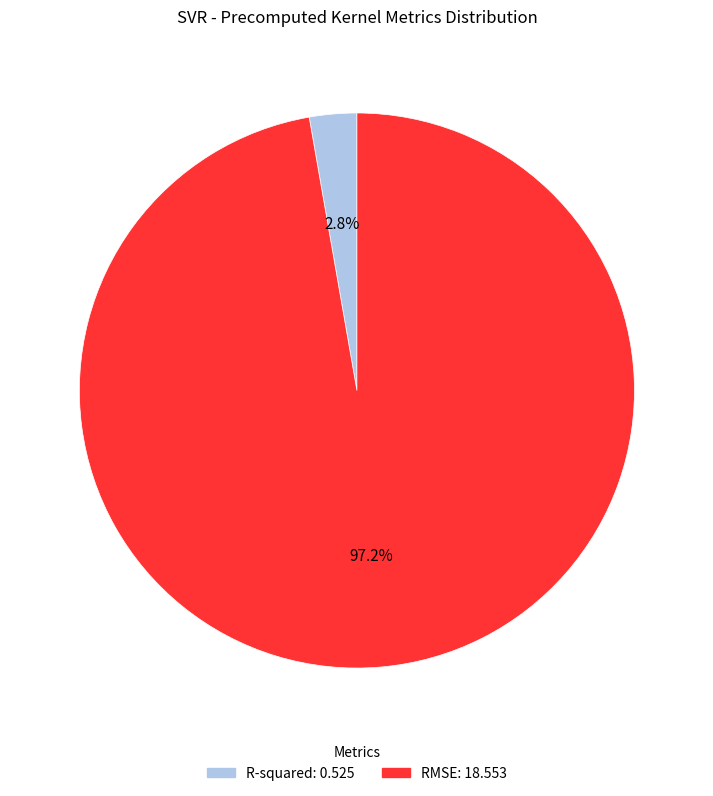

Which slice is the largest?

RMSE